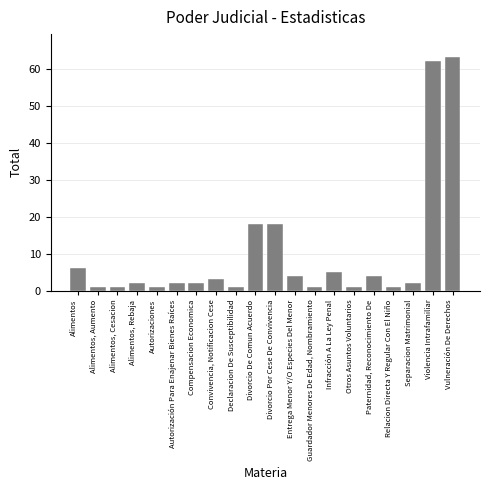

Reading left to right, list all the values displayed in this chart.

6	1	1	2	1	2	2	3	1	18	18	4	1	5	1	4	1	2	62	63